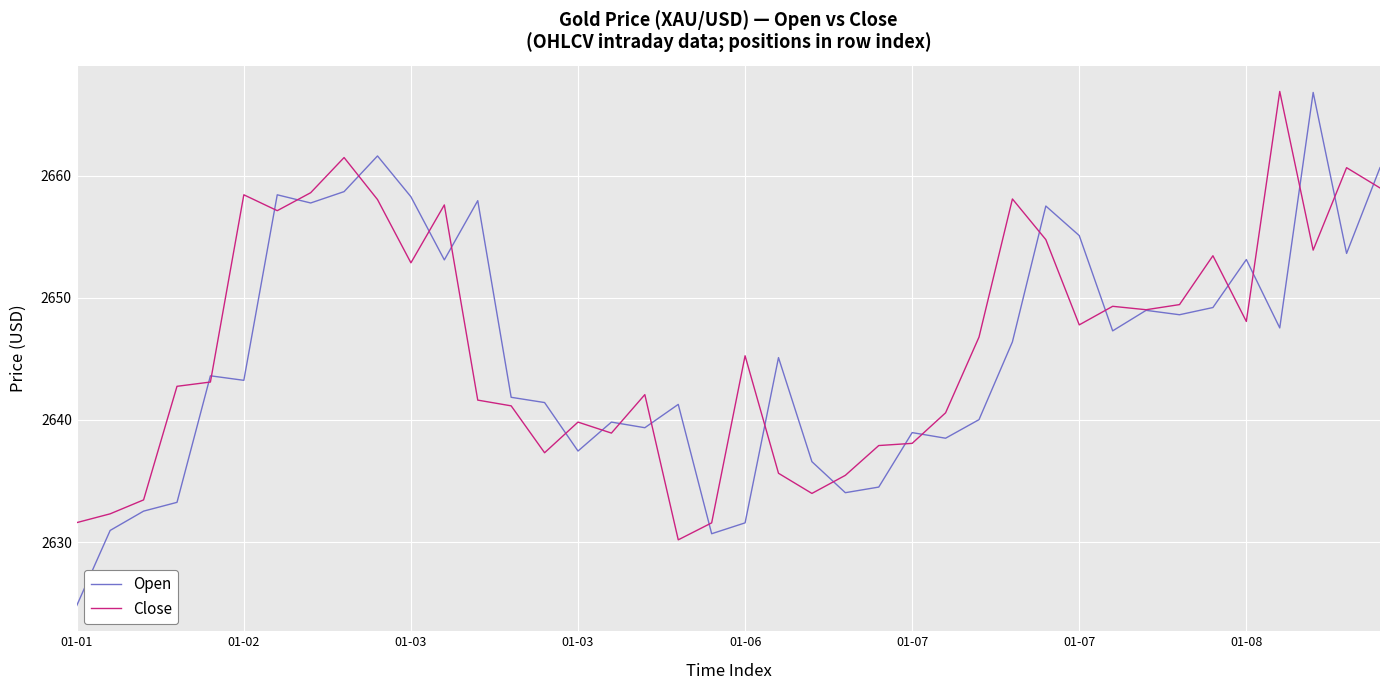

Which series has the largest range (max minus min)?

Open